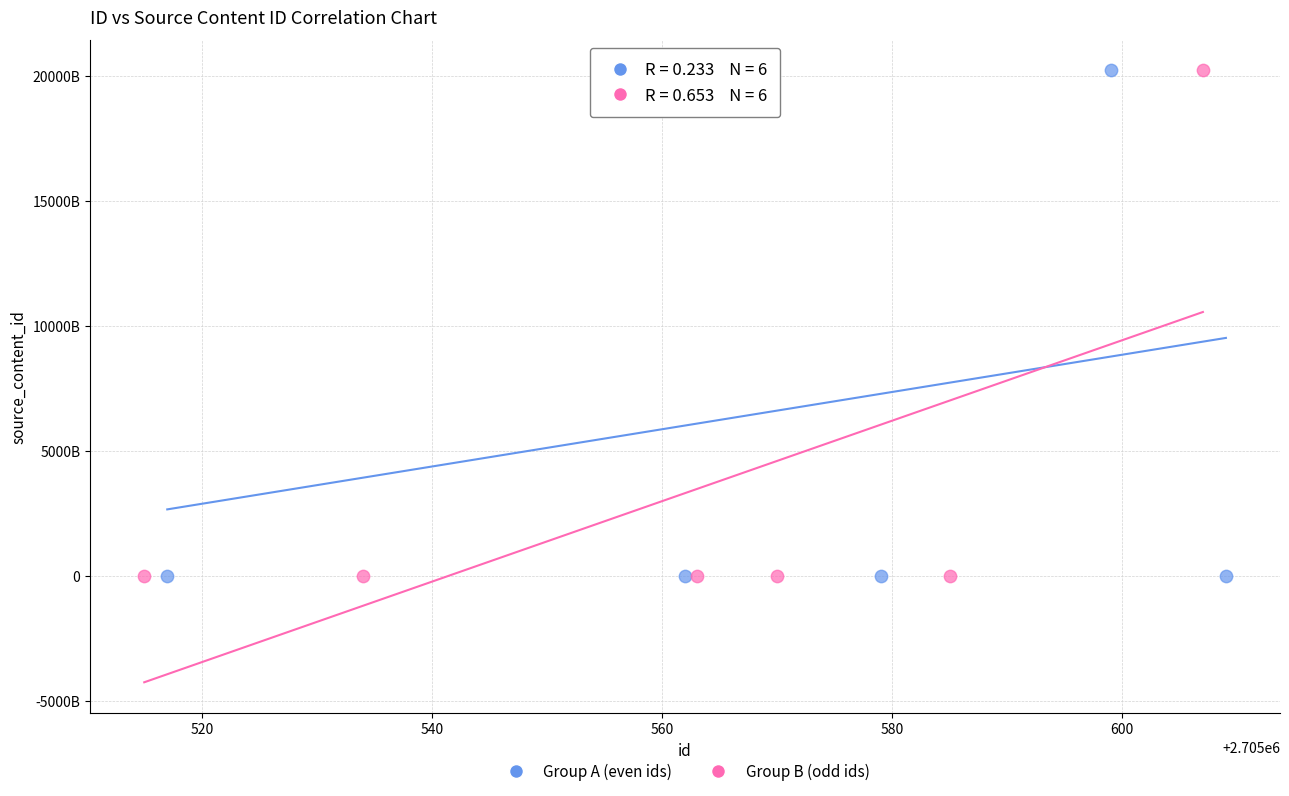

What are all the series names shown in the legend?

Group A (even ids), Group B (odd ids)